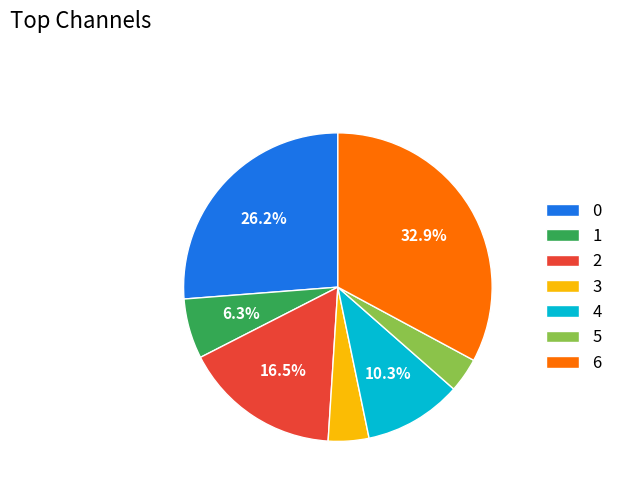

To the nearest percent, what is the combined percentage of 4 and 6?

43%